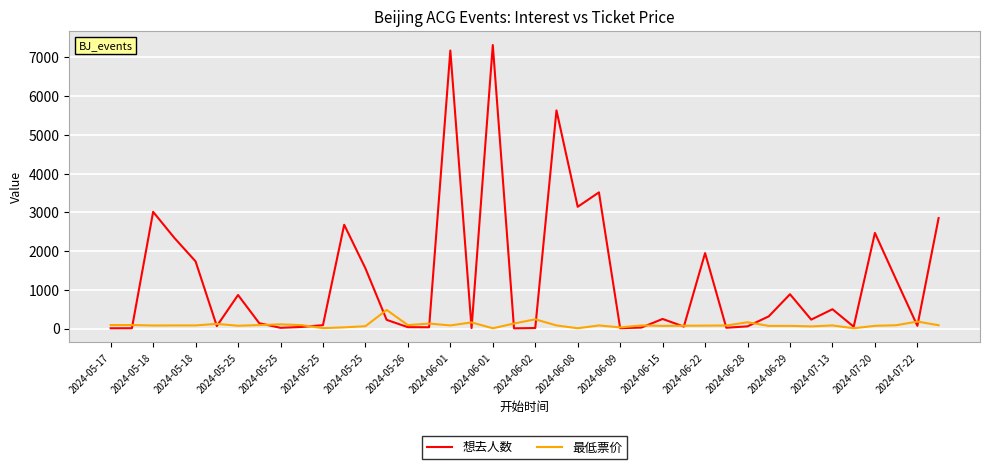

Which series has the largest range (max minus min)?

想去人数